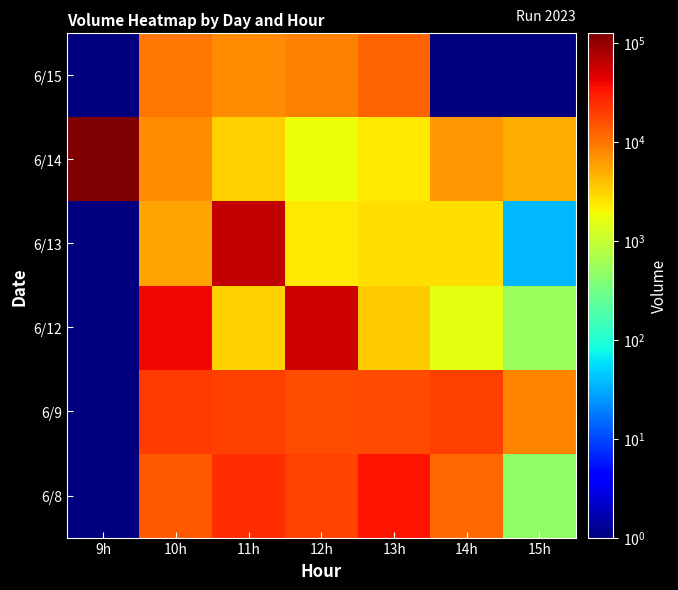

Reading right to left, what are all the values shown in this chart?

6/8: 15h=487.0	14h=11607.0	13h=33555.0	12h=18678.0	11h=24705.0	10h=13930.0	9h=0.1
6/9: 15h=8280.0	14h=19303.0	13h=16907.0	12h=16435.0	11h=19947.0	10h=20321.0	9h=0.1
6/12: 15h=550.0	14h=1561.0	13h=3468.0	12h=55098.0	11h=3111.0	10h=38171.0	9h=0.1
6/13: 15h=37.0	14h=2768.0	13h=2751.0	12h=2373.0	11h=61718.0	10h=5736.0	9h=0.1
6/14: 15h=5040.0	14h=6596.0	13h=2406.0	12h=1832.0	11h=3337.0	10h=7474.0	9h=124983.0
6/15: 15h=0.1	14h=0.1	13h=12612.0	12h=8367.0	11h=7615.0	10h=10005.0	9h=0.1